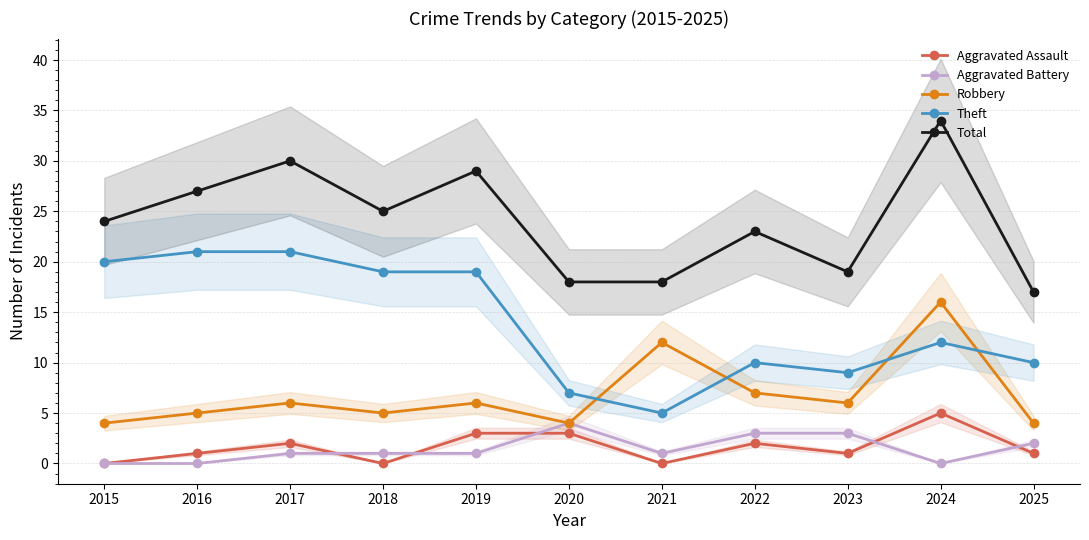

True or false: Total and Robbery cross at least once.

False